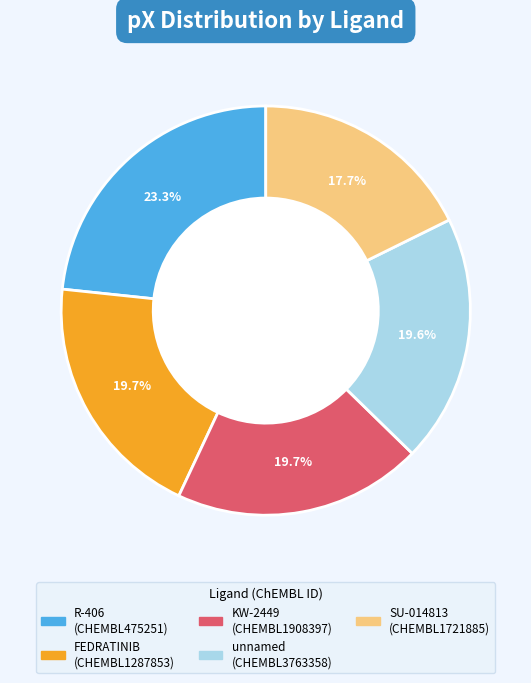

Is there a majority slice in this chart?

No